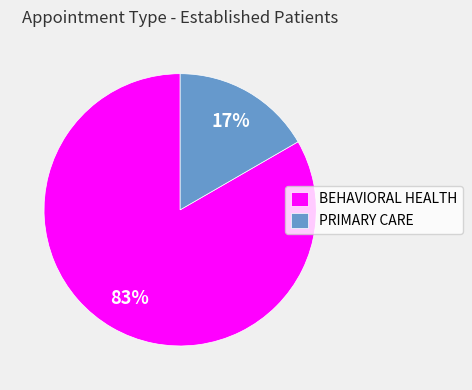

Is the sum of PRIMARY CARE and BEHAVIORAL HEALTH greater than half?

Yes